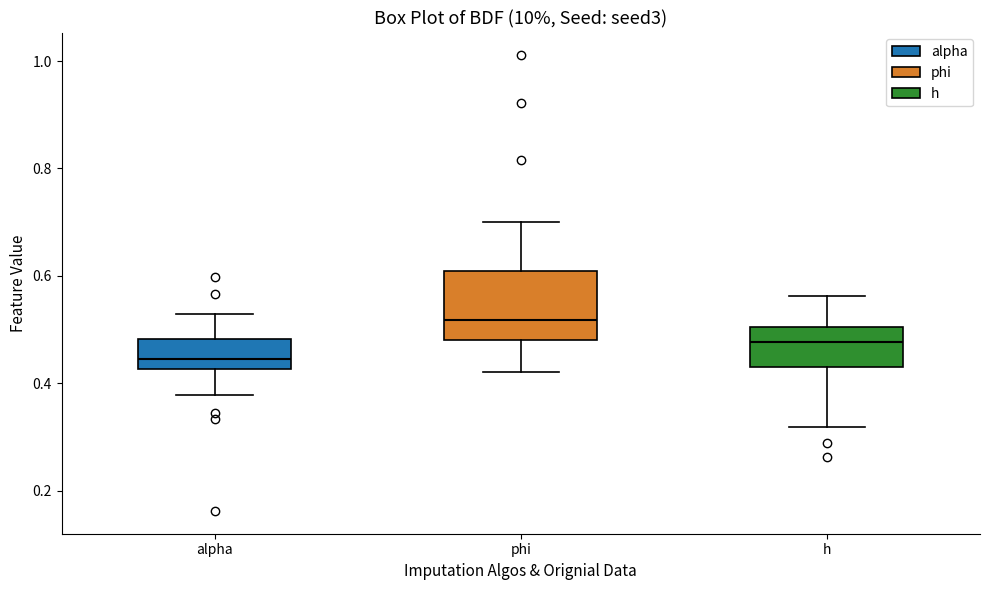

Reading left to right, transcribe this box plot: for each box, give where its median line is, the range the box spans, and where its two whiskers end, as read against the y-axis. The values are not printed on the chart, so give them approximately, as read against the axis.

alpha: median 0.44, box 0.42 to 0.48, whiskers 0.38 to 0.52
phi: median 0.52, box 0.48 to 0.60, whiskers 0.42 to 0.70
h: median 0.48, box 0.42 to 0.50, whiskers 0.32 to 0.56